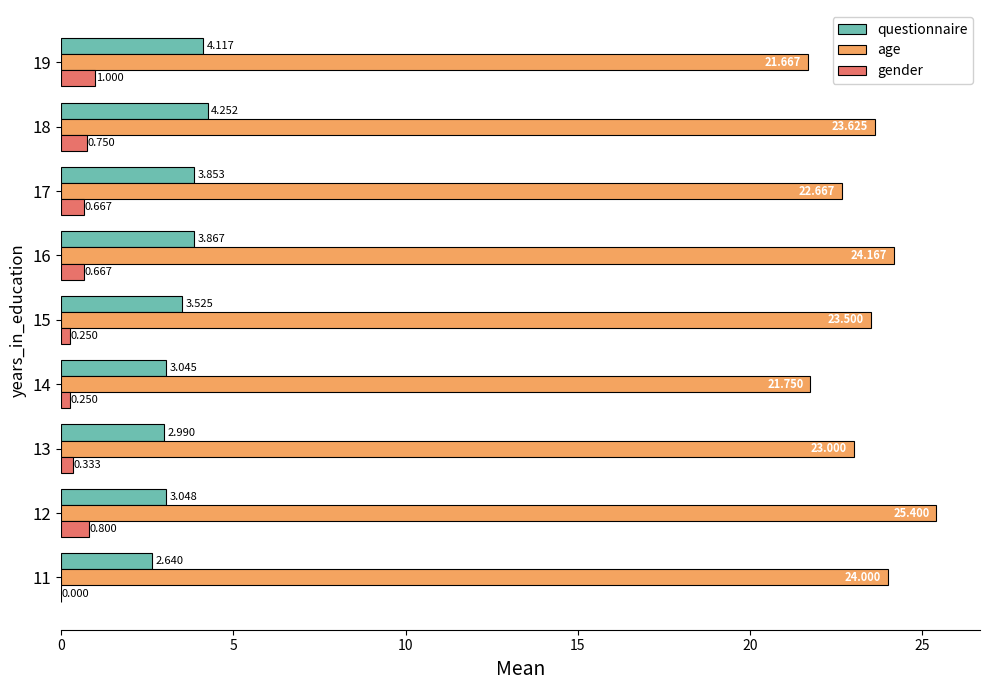

Which series changed the most between 17 and 19?

age